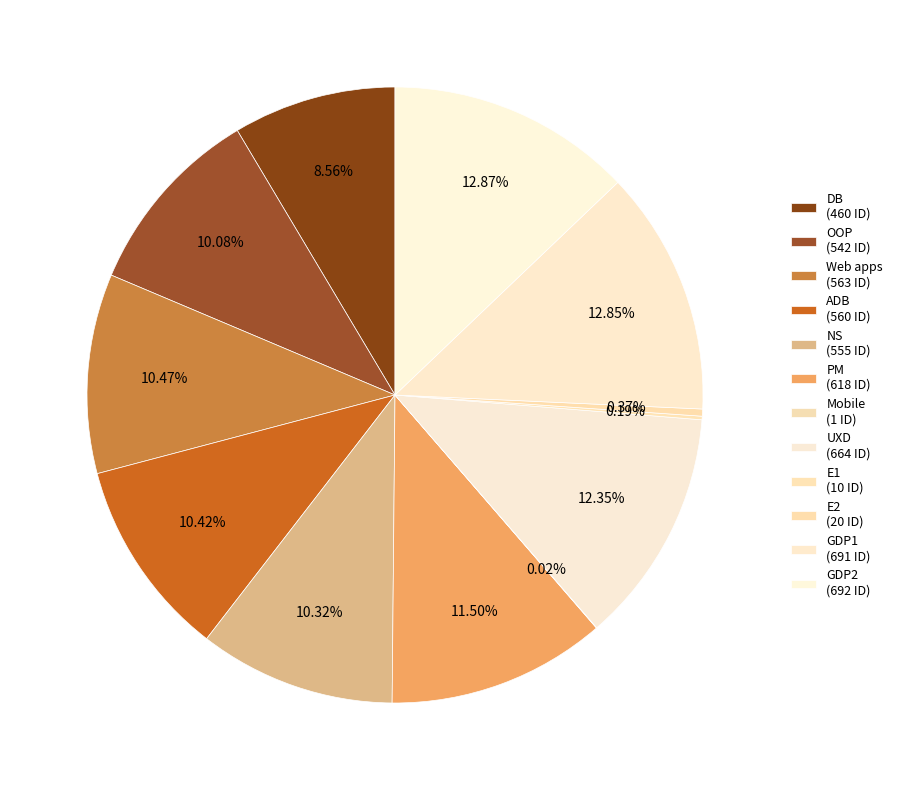

What is the largest slice in the pie chart?

GDP2